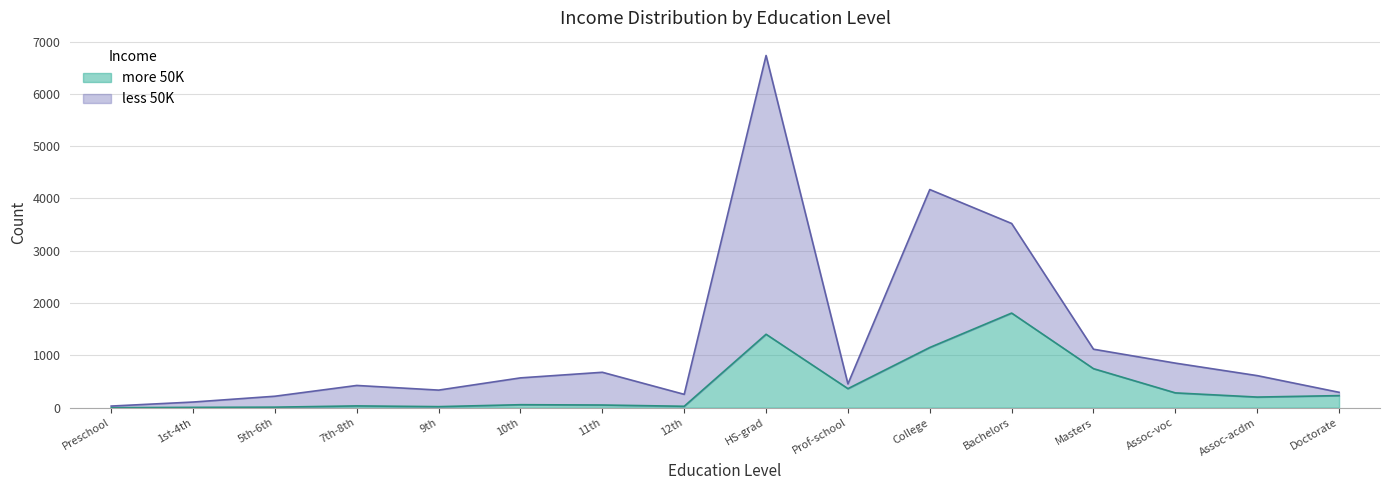

At which label is less 50K closest to 3382?

Bachelors